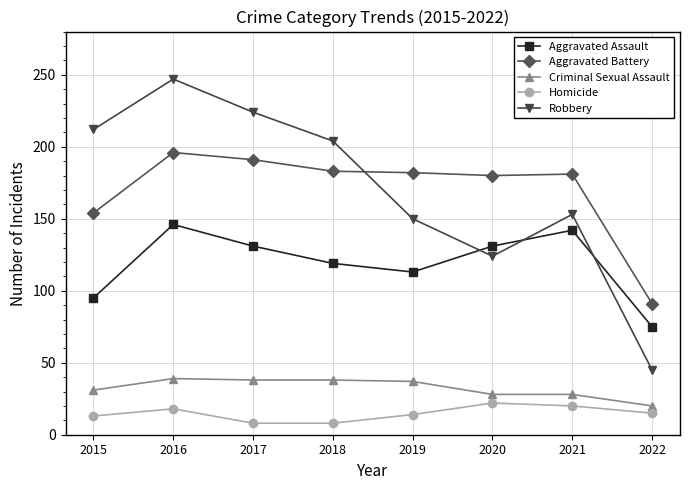

How many interior local valleys does the Robbery series have?

1